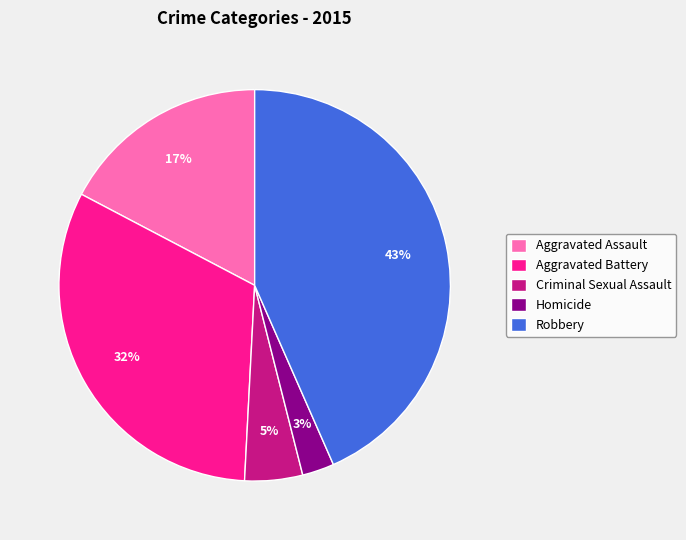

To the nearest percent, what is the average slice percentage?

20%